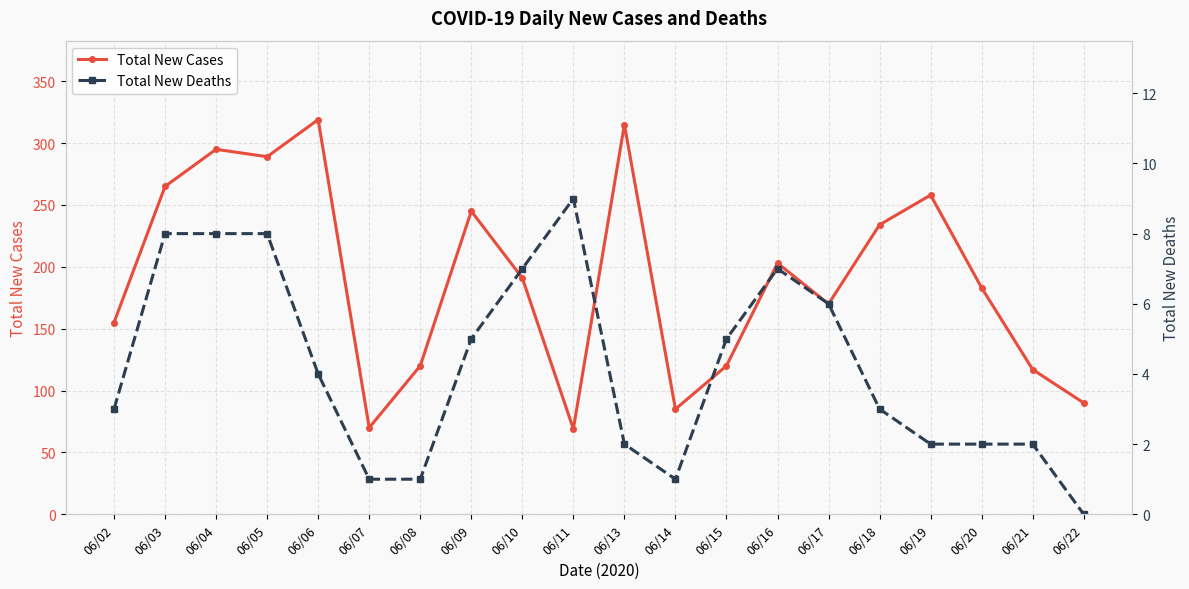

Is it true that Total New Deaths equals 5 at 06/09?

True